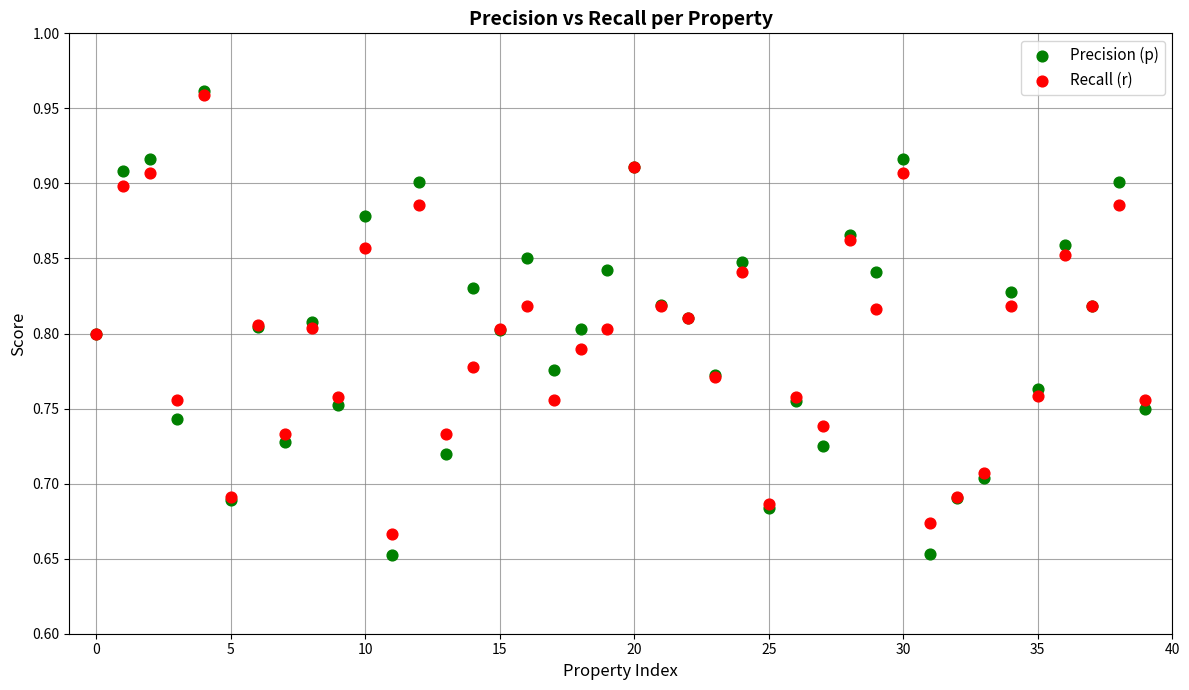

What are all the series names shown in the legend?

Precision (p), Recall (r)